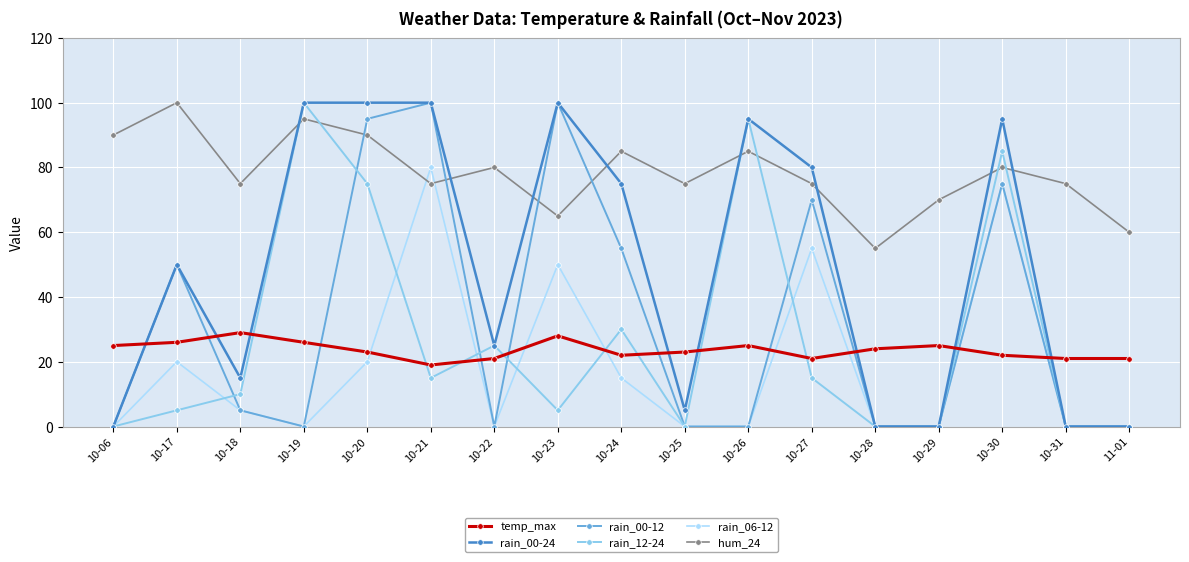

Which series changed the most between 10-27 and 10-28?

rain_00-24